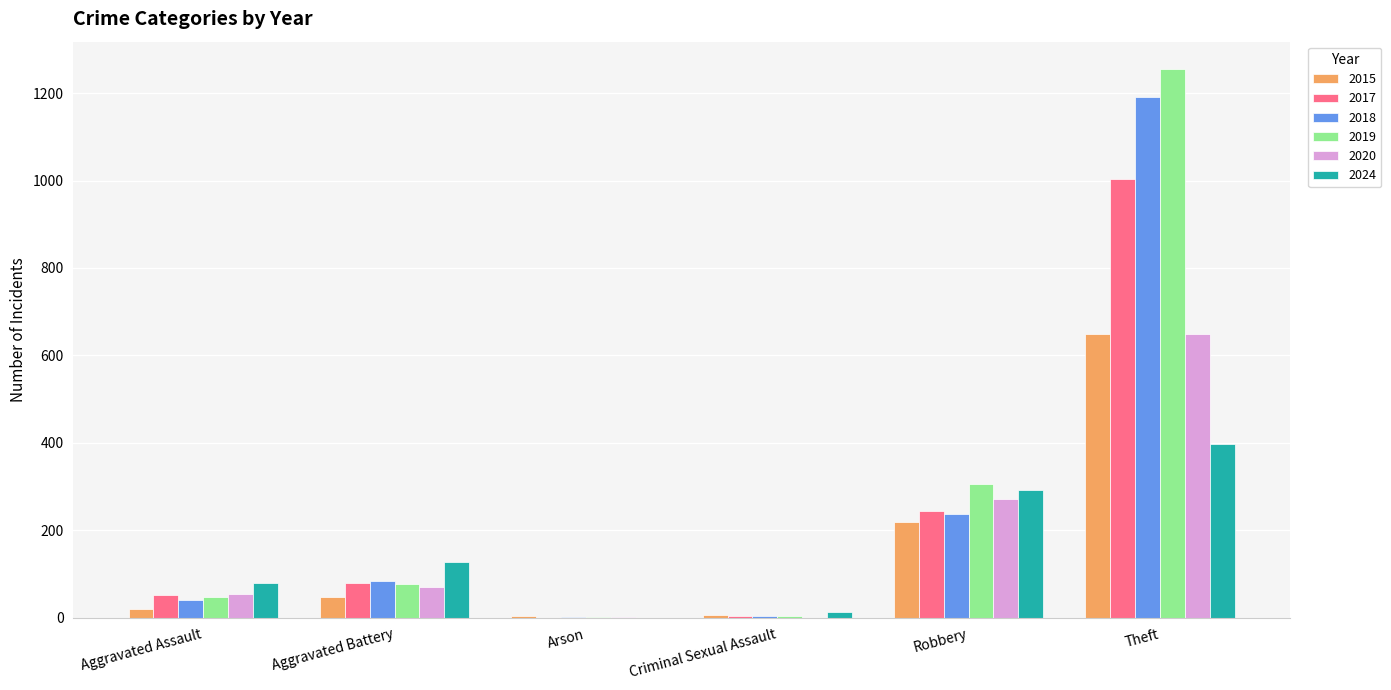

Is it true that 2024 equals 397 at Theft?

True